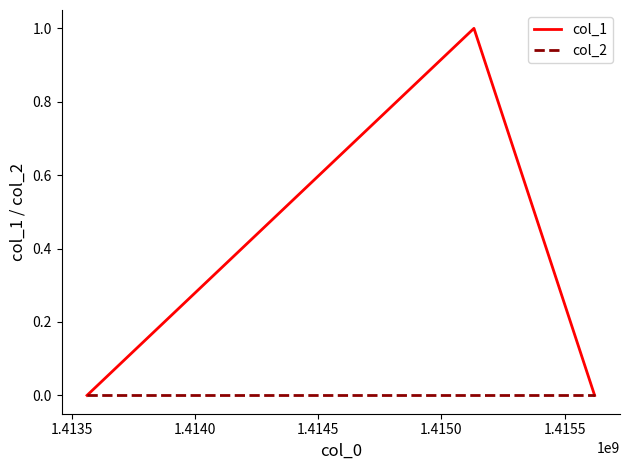

What are all the series names shown in the legend?

col_1, col_2